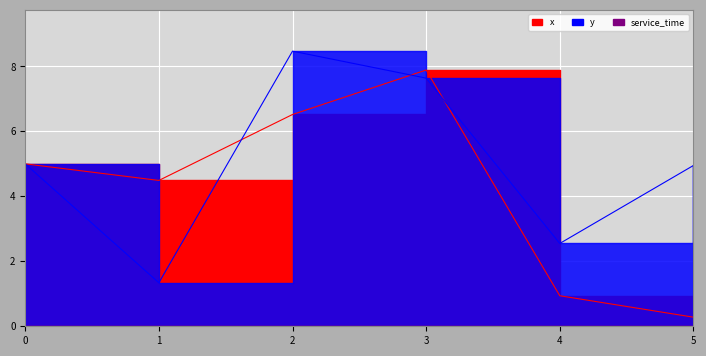

What is the value of the y point at the 3rd from the left?

8.5